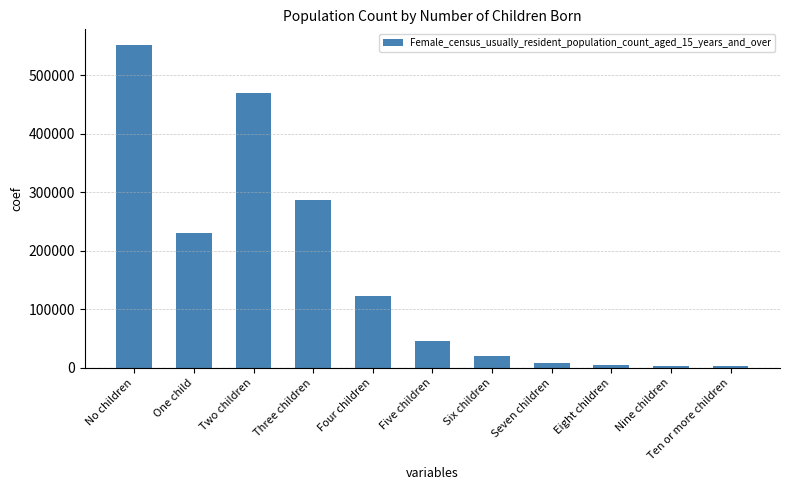

What is the sum of all values?

1745760